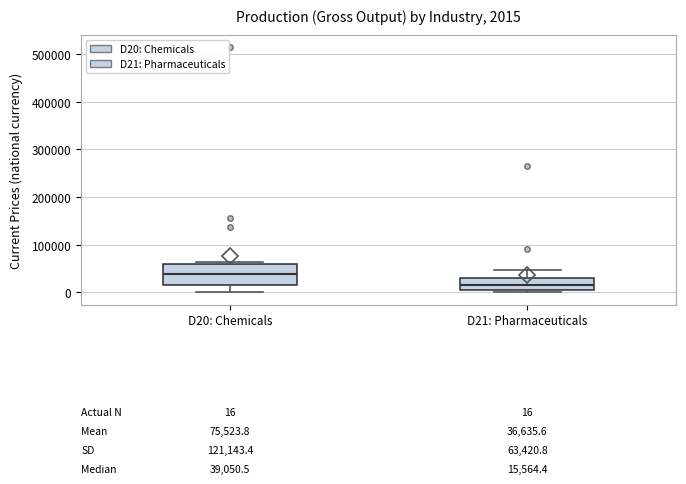

Comparing the boxes themselves (not the whiskers), which one is the tallest?

D20: Chemicals